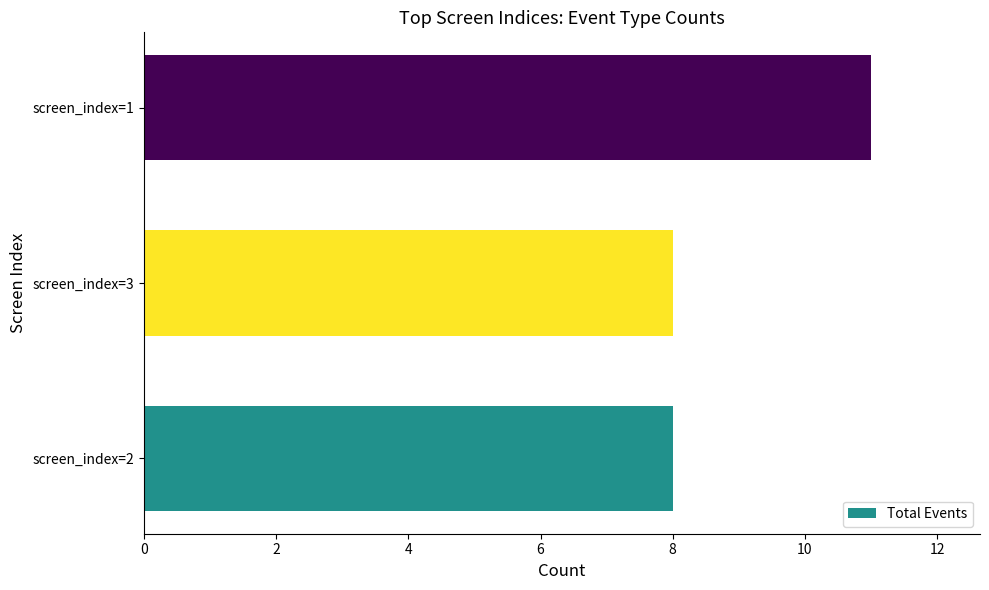

Reading bottom to top, list all the values displayed in this chart.

screen_index=2=8	screen_index=3=8	screen_index=1=11